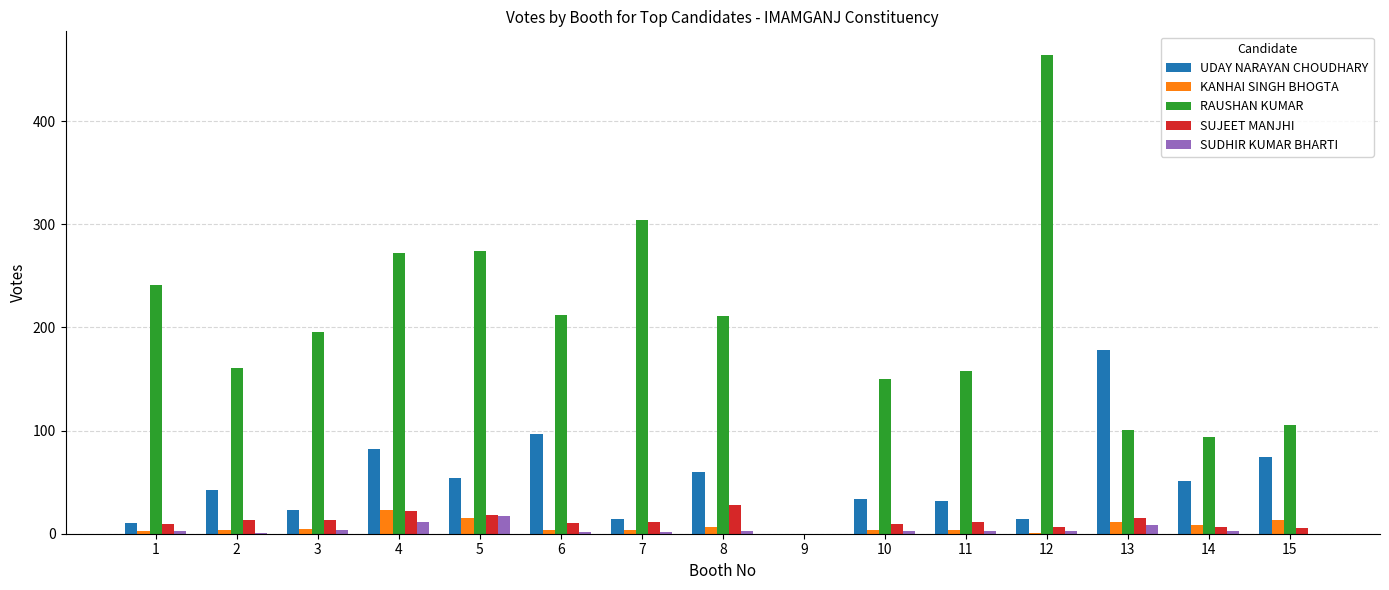

Which series changed the most between 1 and 15?

RAUSHAN KUMAR